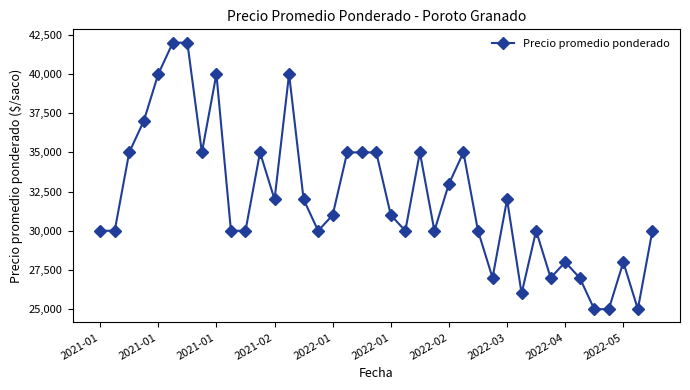

True or false: the data has more than 0 interior local peaks.

True